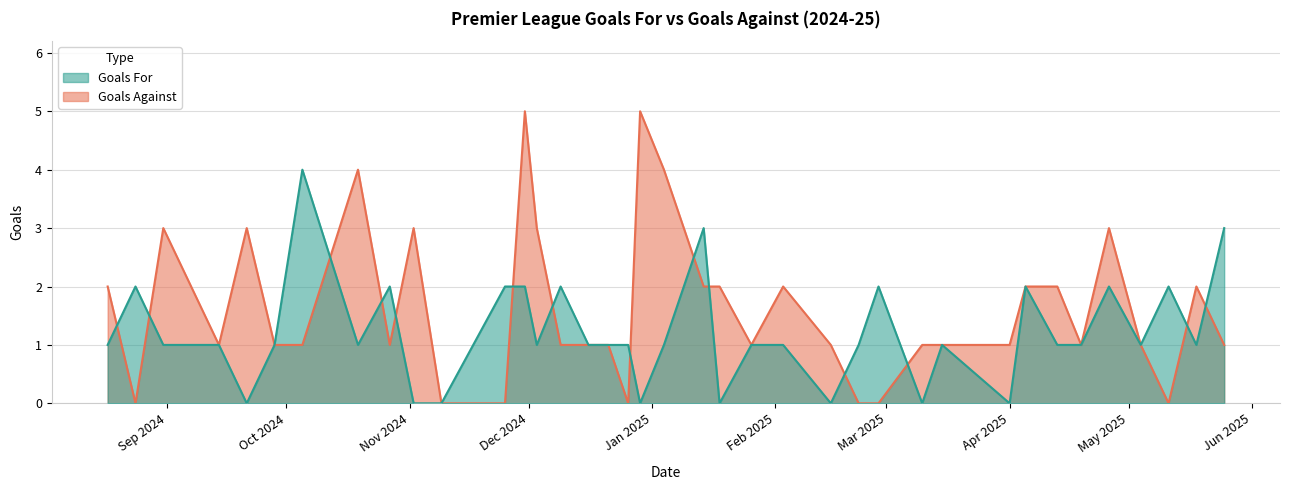

At which category is the sum across all series the highest?

2024-11-30